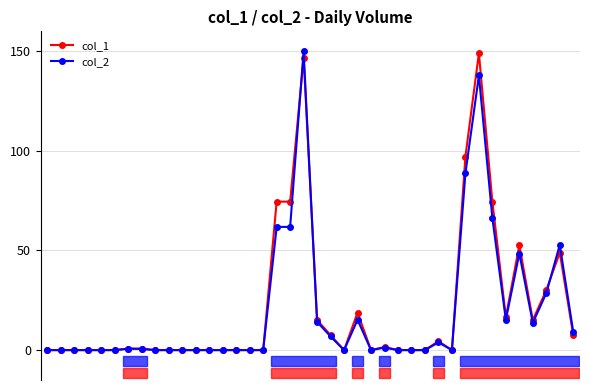

Is this an area chart (filled region under the line)?

No